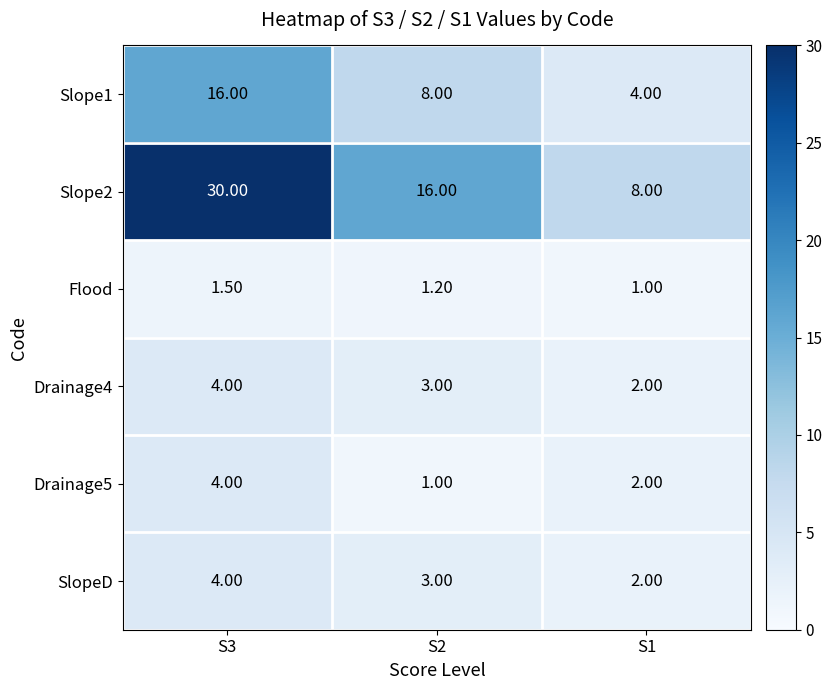

What is the smallest value displayed?

1.0